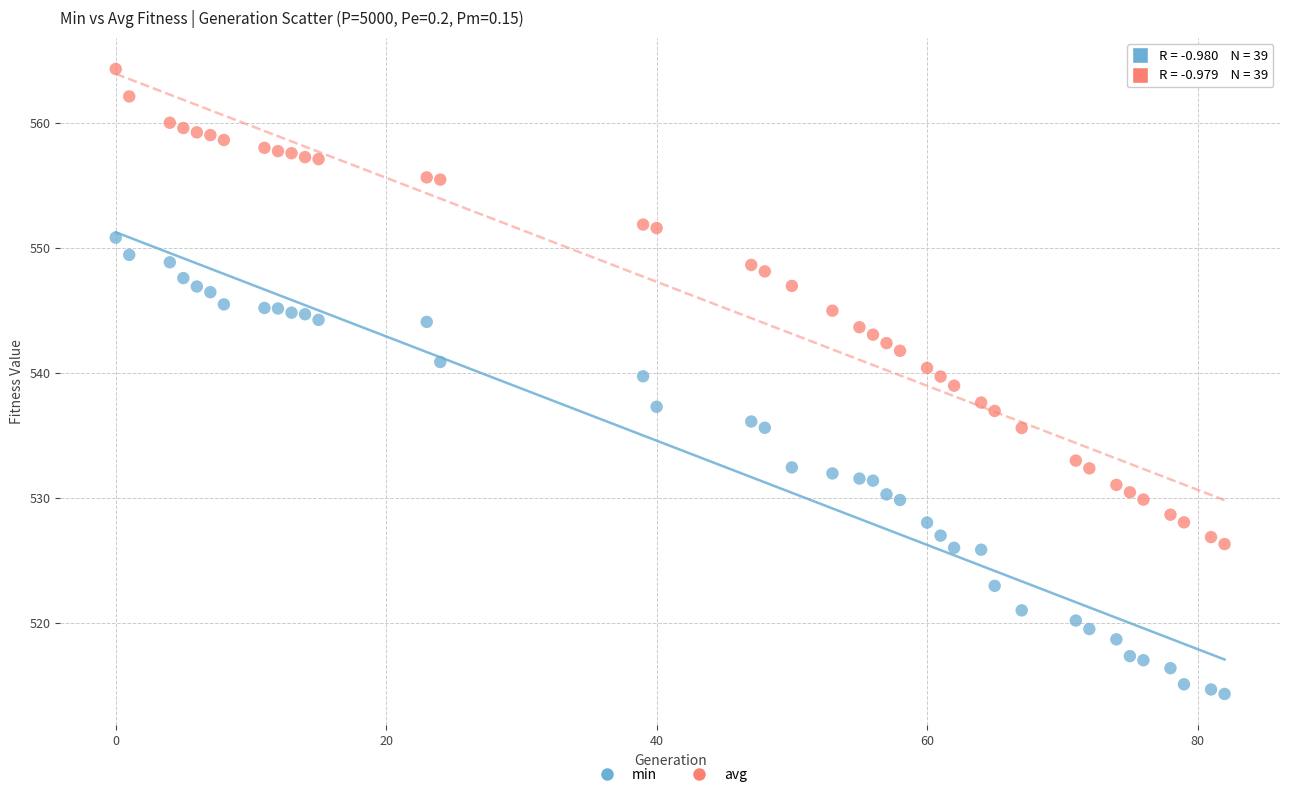

Which series reaches the minimum Y coordinate?

min